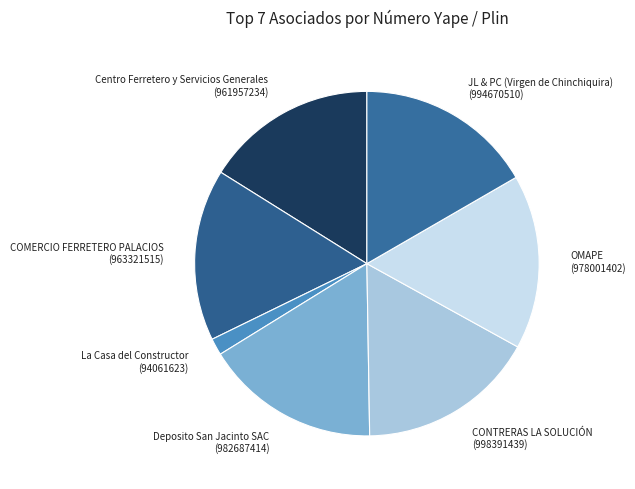

True or false: JL & PC (Virgen de Chinchiquira) (994670510) accounts for 8% of the total.

False